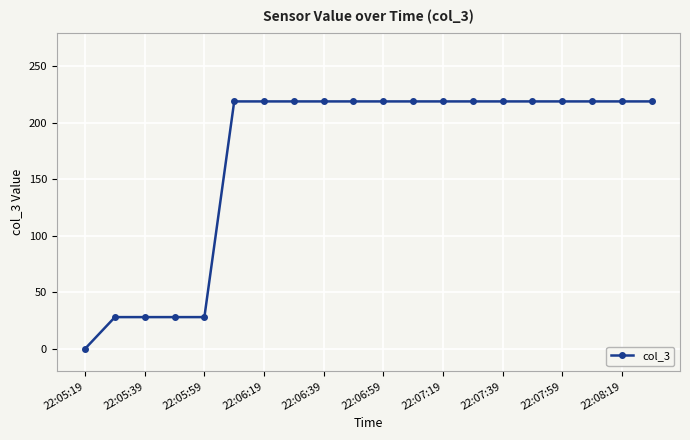

What is the average value?

170